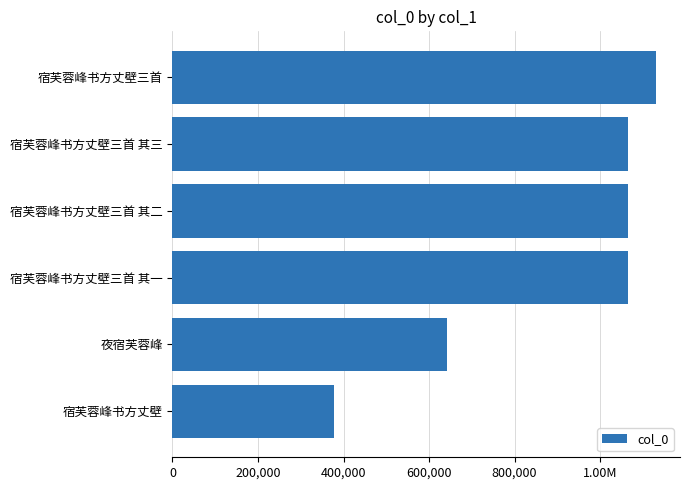

Are the bars horizontal?

Yes